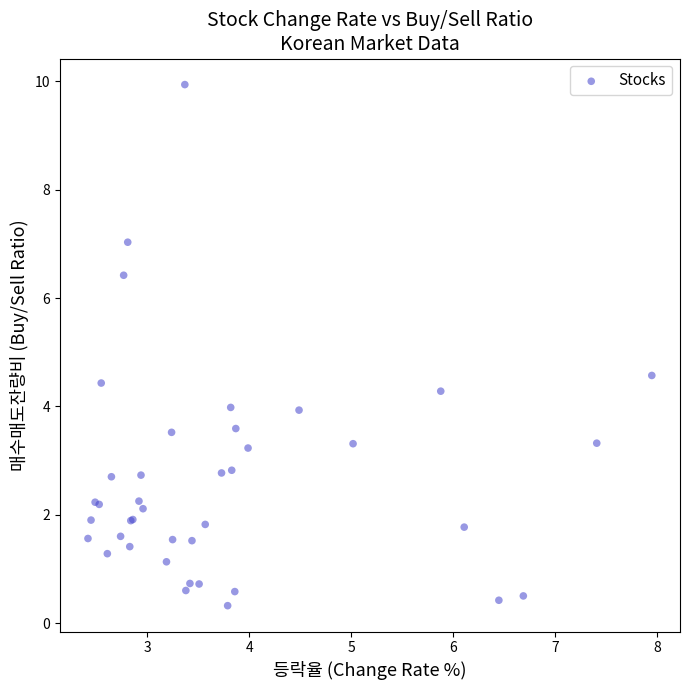

What Y value in the scatter plot is closest to 5?

4.6